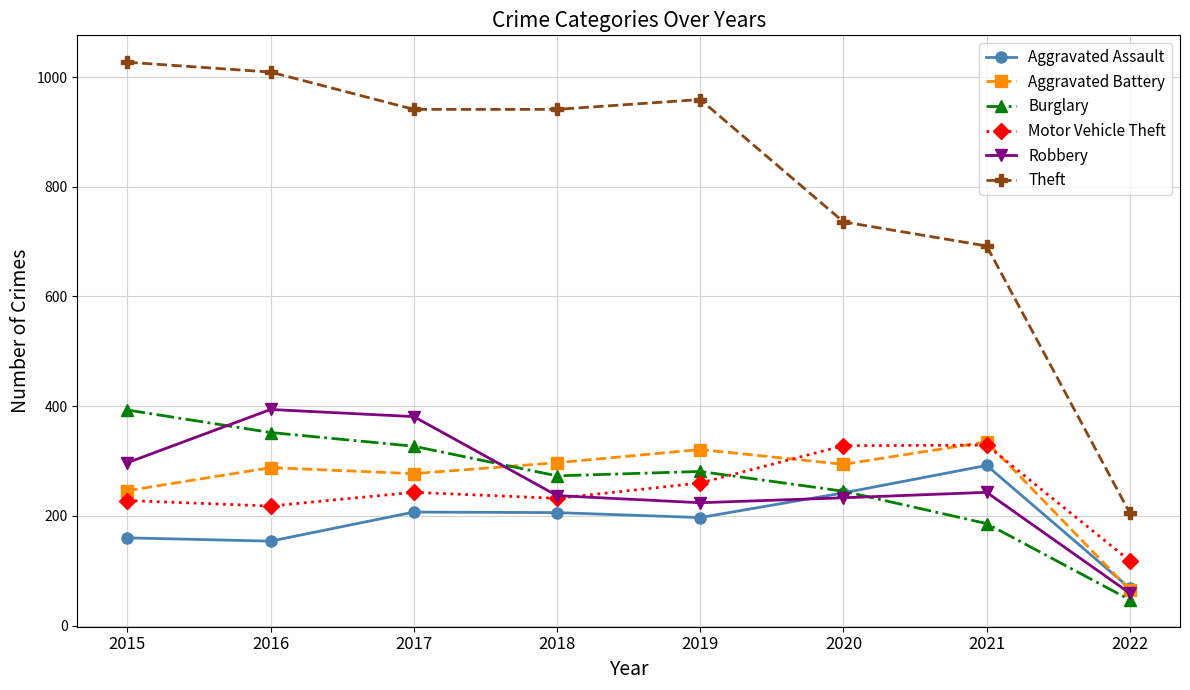

Between which two adjacent categories do Robbery and Burglary first intersect?

2015 and 2016